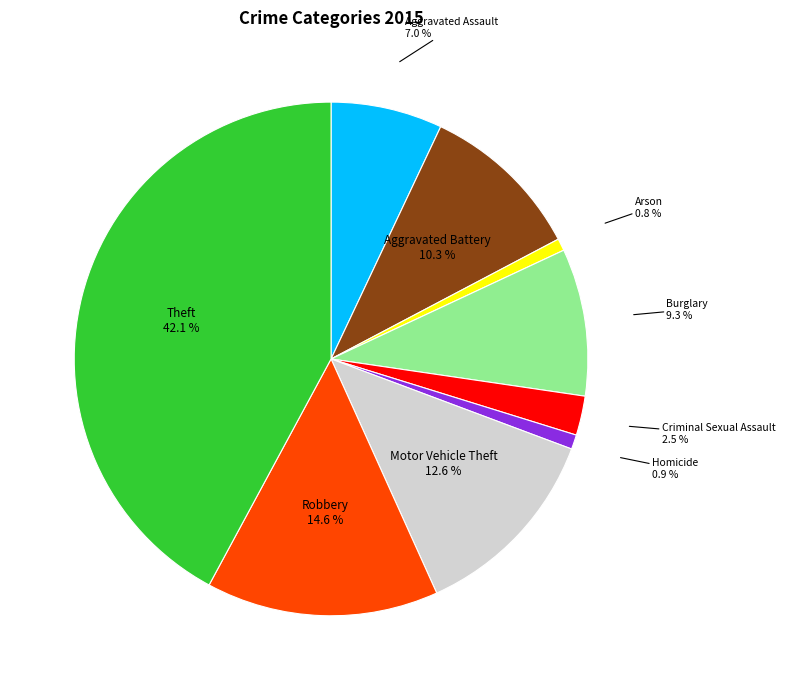

Is there a majority slice in this chart?

No